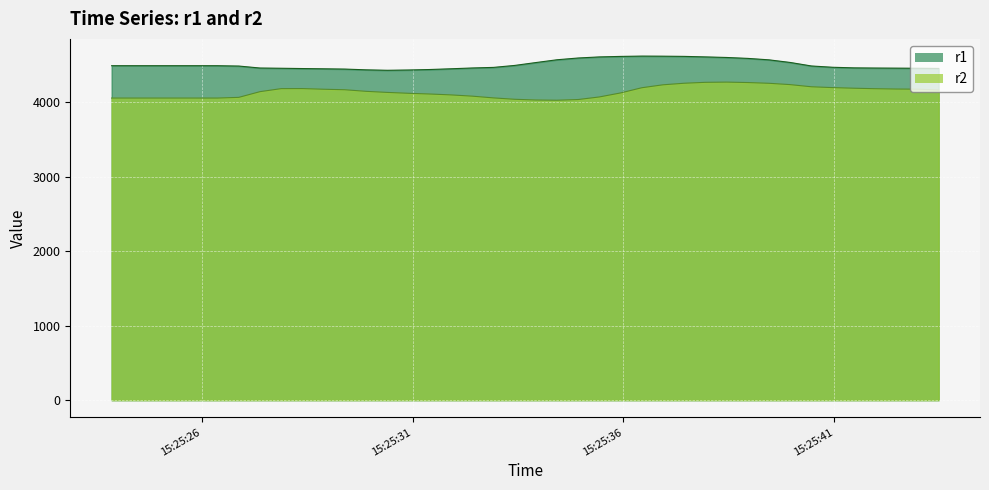

True or false: r1 and r2 intersect in this chart.

False